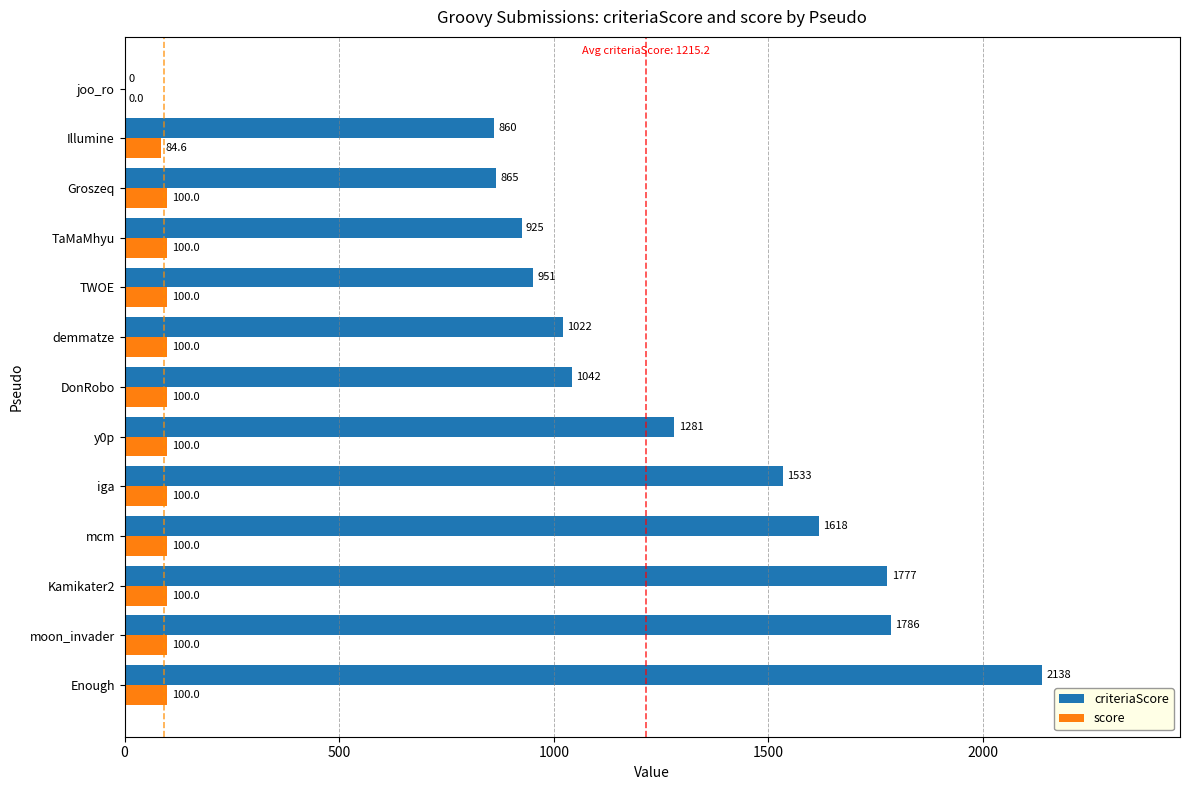

What is the sum of all score values?

1184.6